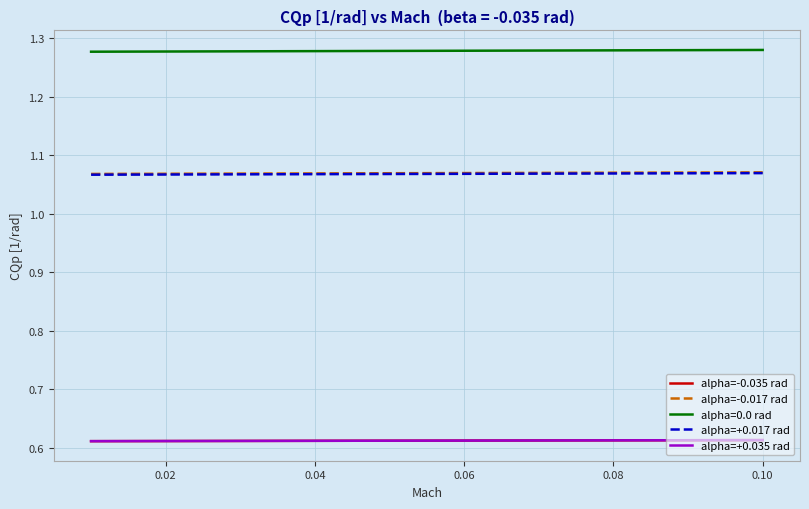

The value of alpha=-0.017 rad at 0.10 is 1.7. True or false?

False